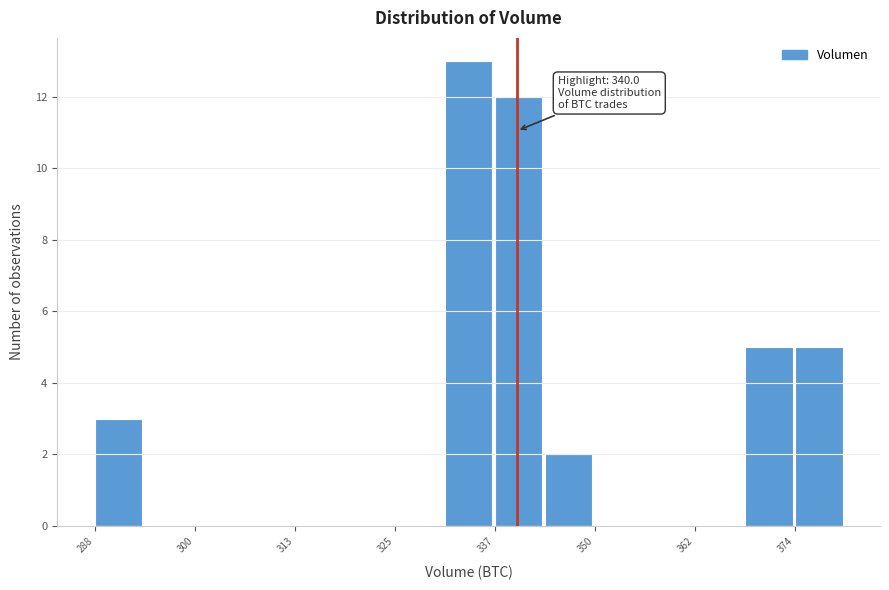

Read against the x-axis, roughly where is the centre of the tallest bar?

334